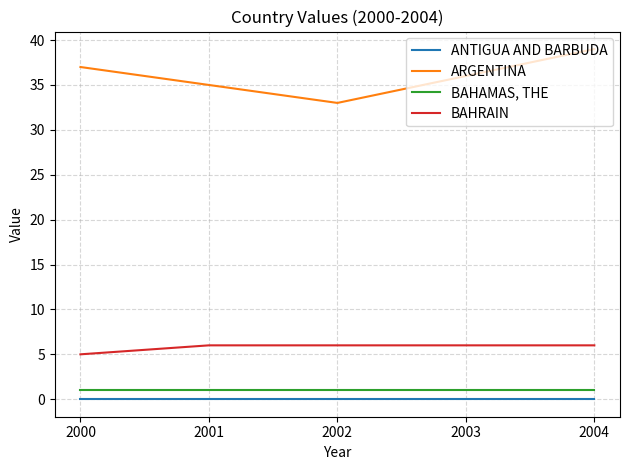

What is the greatest value displayed?

39